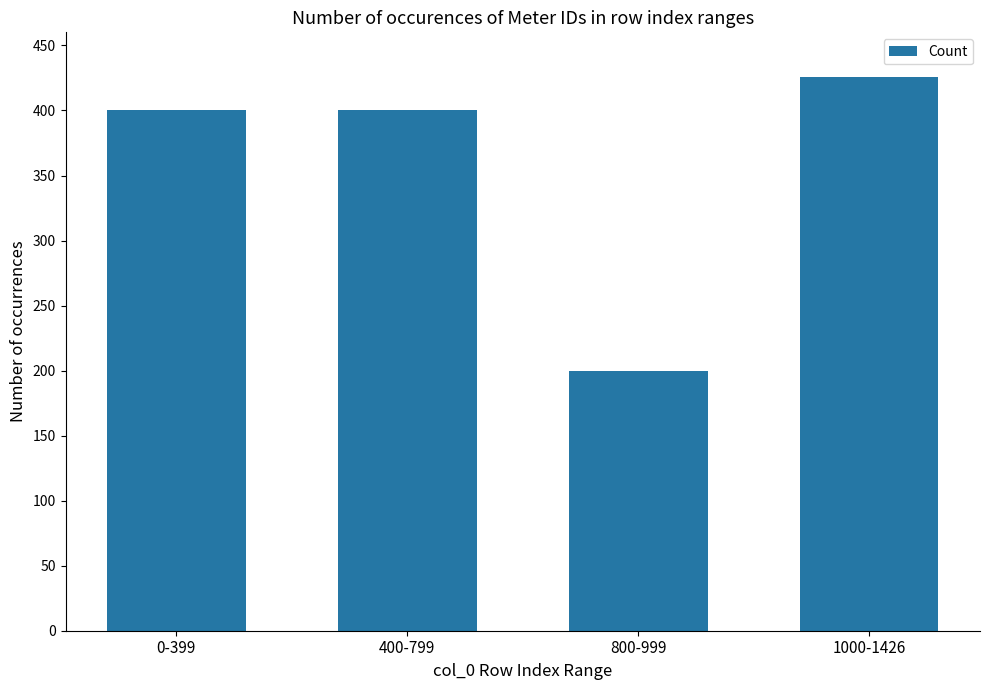

Reading left to right, list all the values displayed in this chart.

400	400	200	426